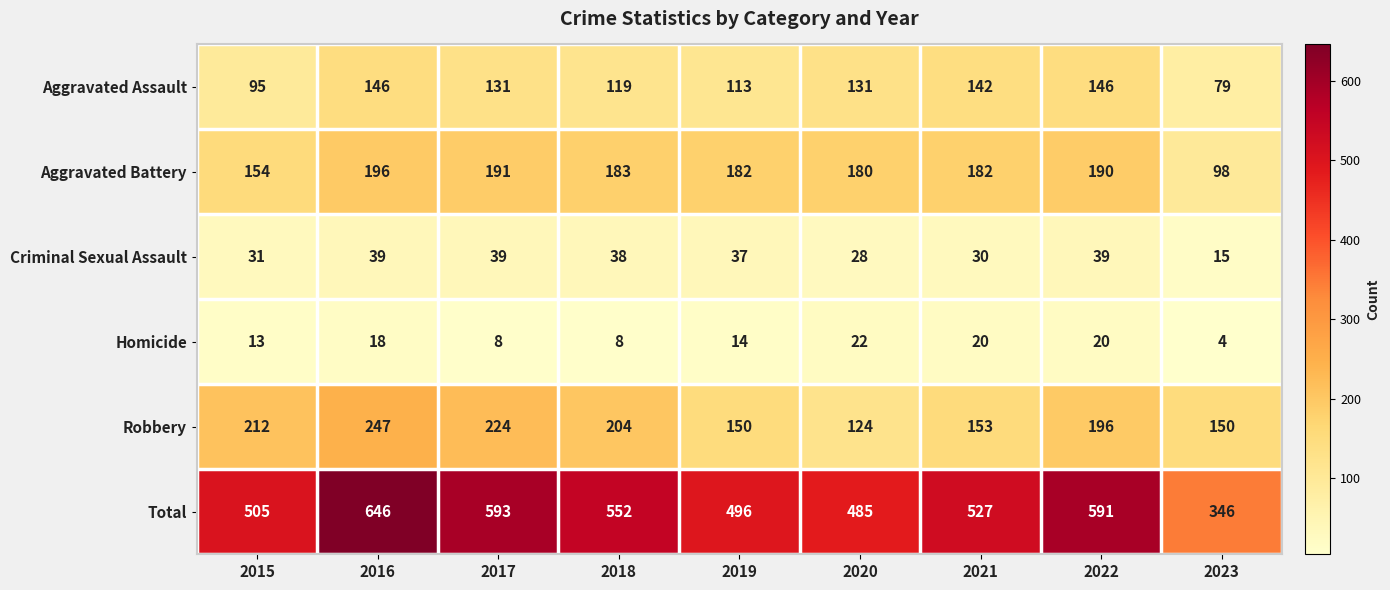

List the series in order of their peak value, lowest first.

Homicide, Criminal Sexual Assault, Aggravated Assault, Aggravated Battery, Robbery, Total